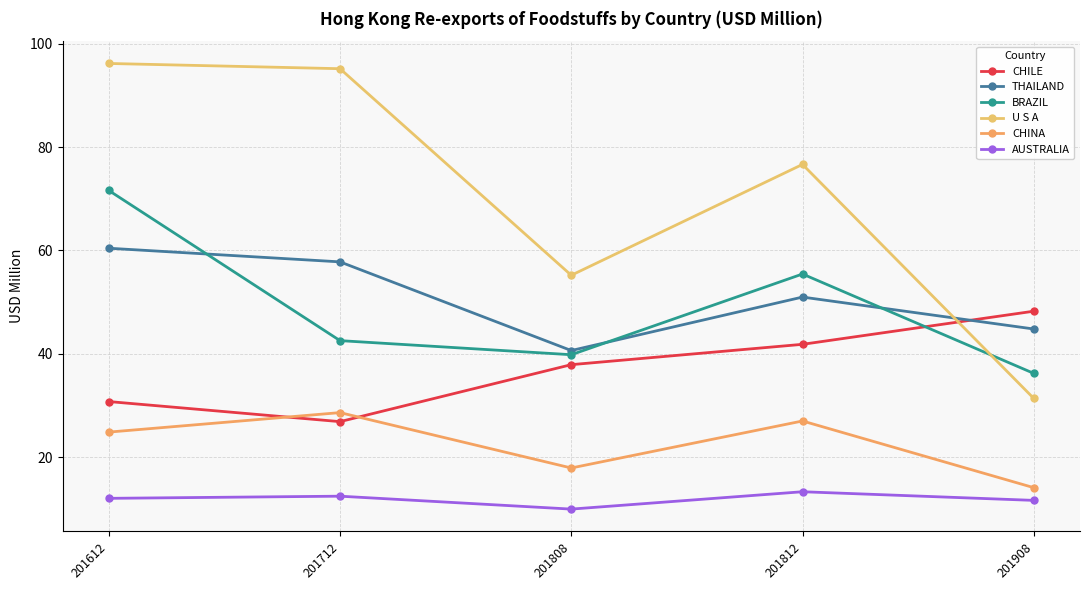

How many data points does each series have?

5